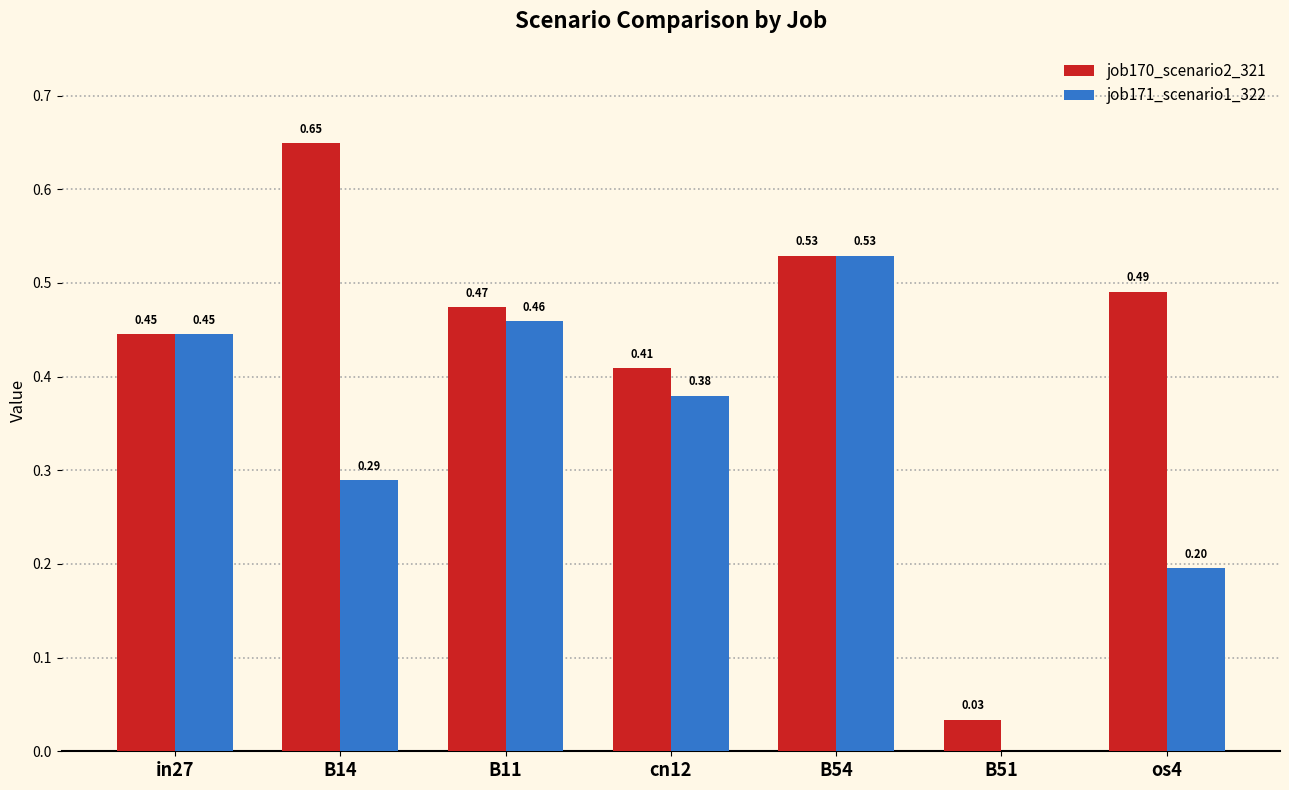

What is the sum of the job170_scenario2_321 values at B11 and os4?

1.0